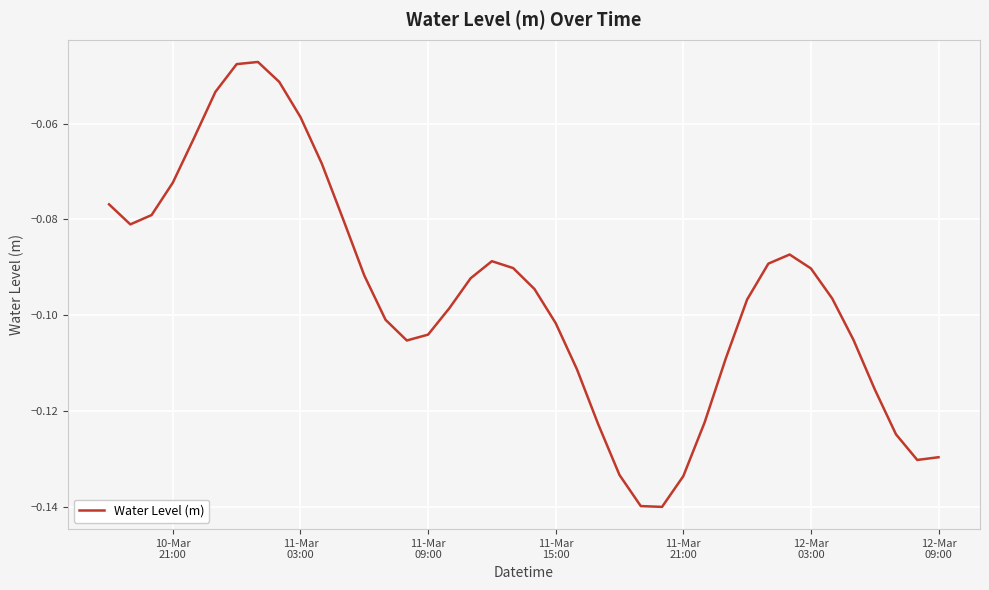

What is the difference between the maximum and second lowest values?

0.1